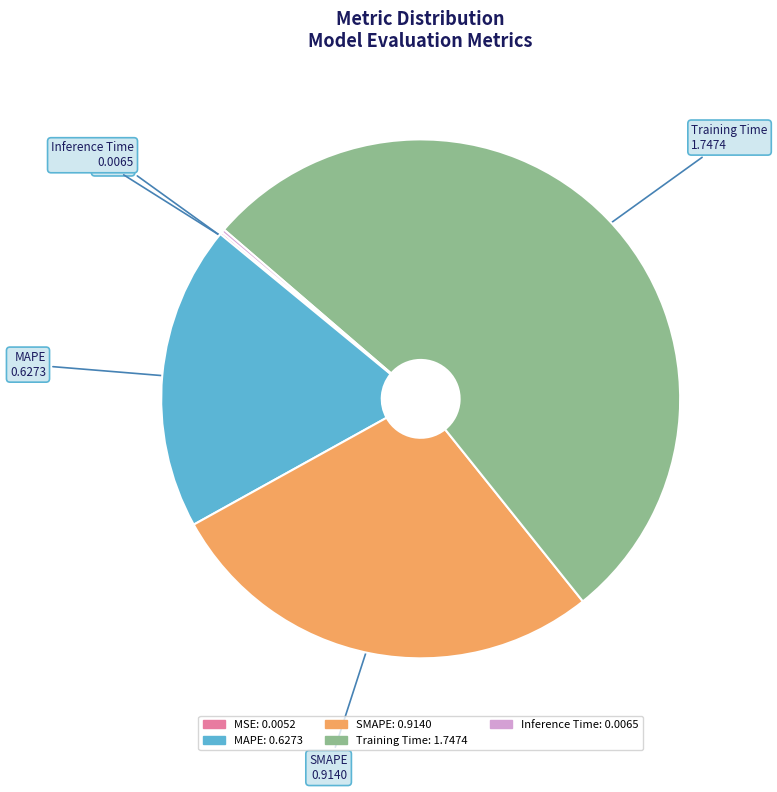

True or false: MAPE accounts for 19% of the total.

True